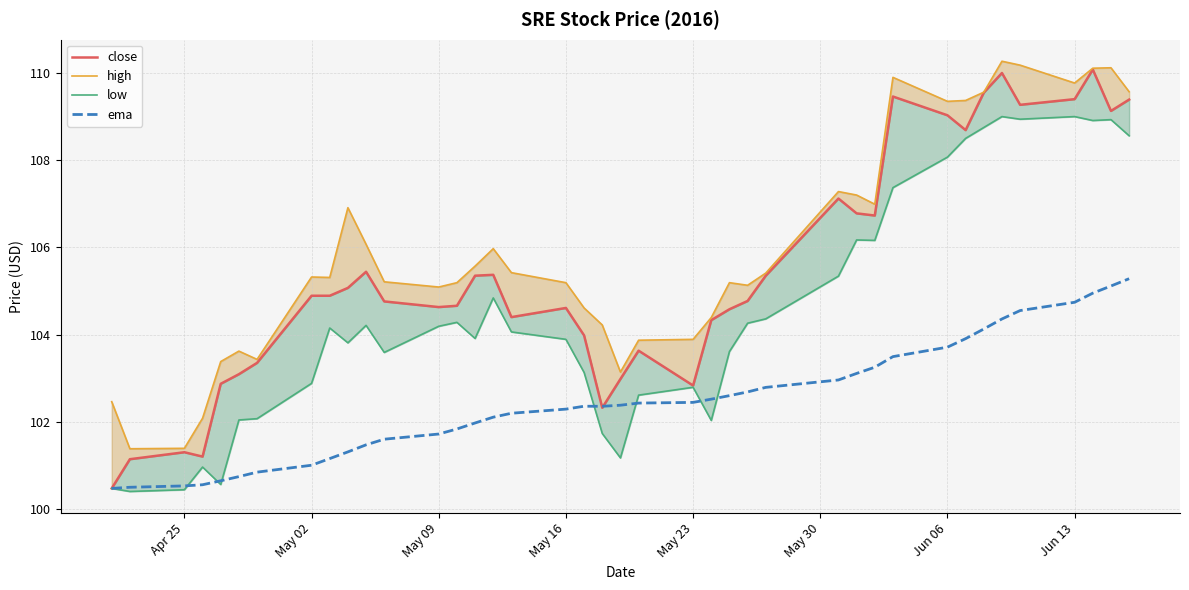

List the series in order of their peak value, highest first.

high, close, low, ema